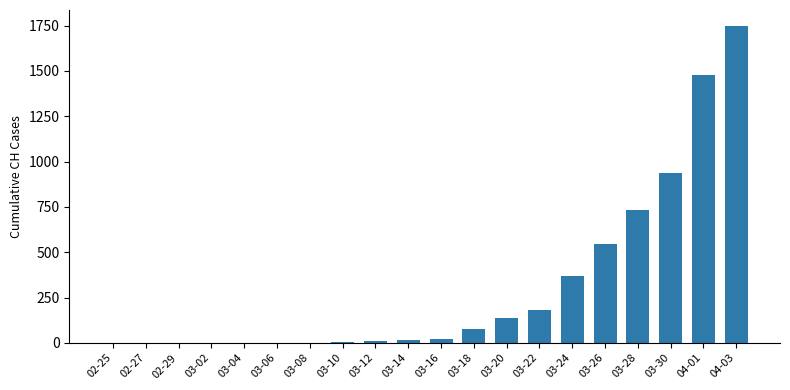

Is it true that the value at 03-04 is 947?

False